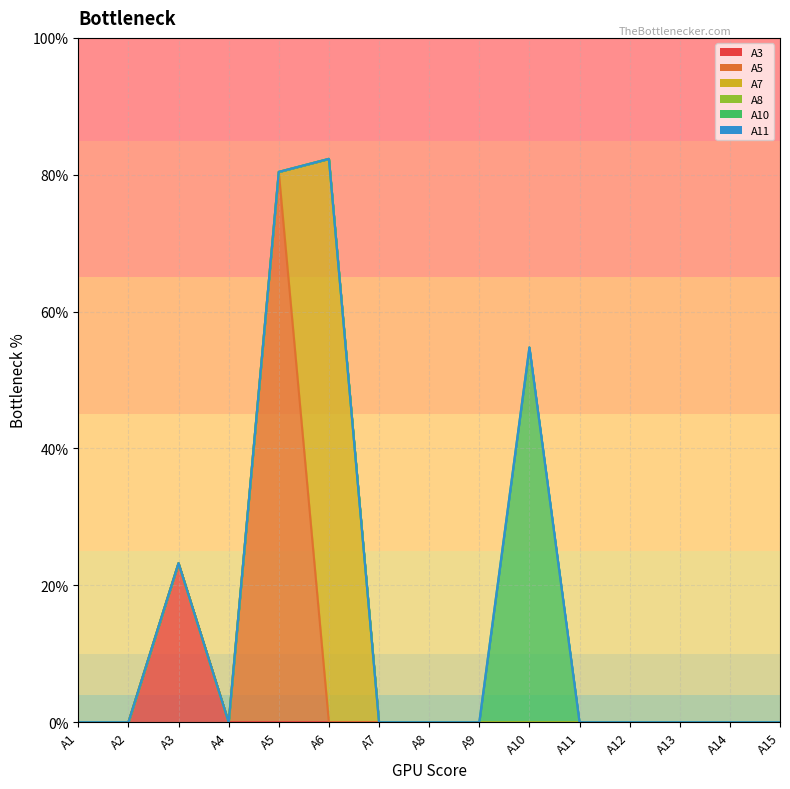

What is the maximum value shown in the chart?

0.8